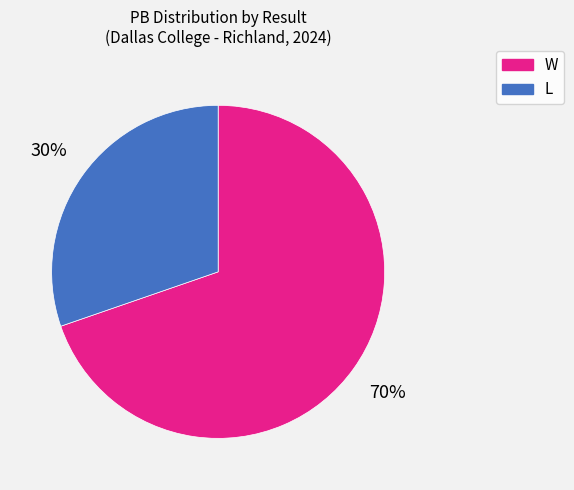

What percentage is the L slice, to the nearest percent?

30%